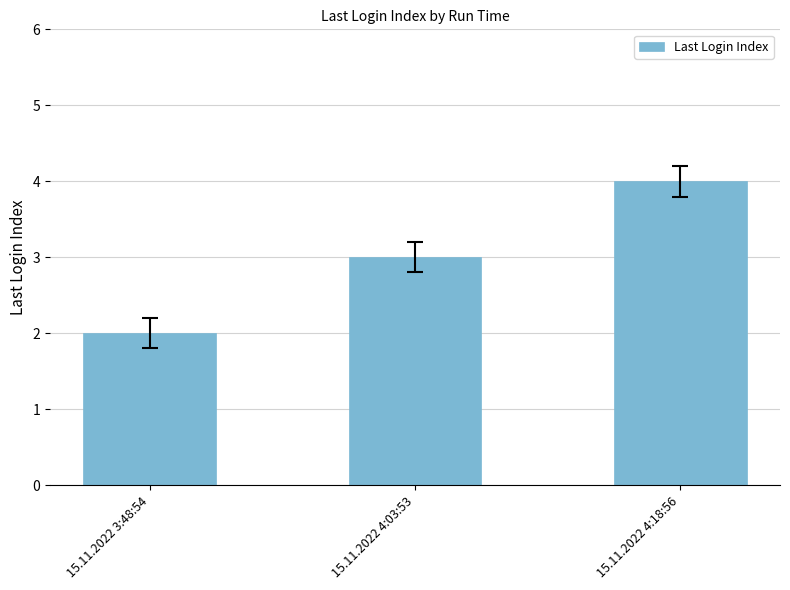

How many bars are there in total?

3